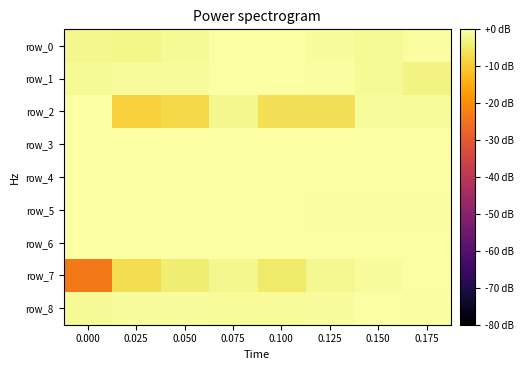

What is the sum of the row_8 values at 0.025 and 0.050?

-1.7